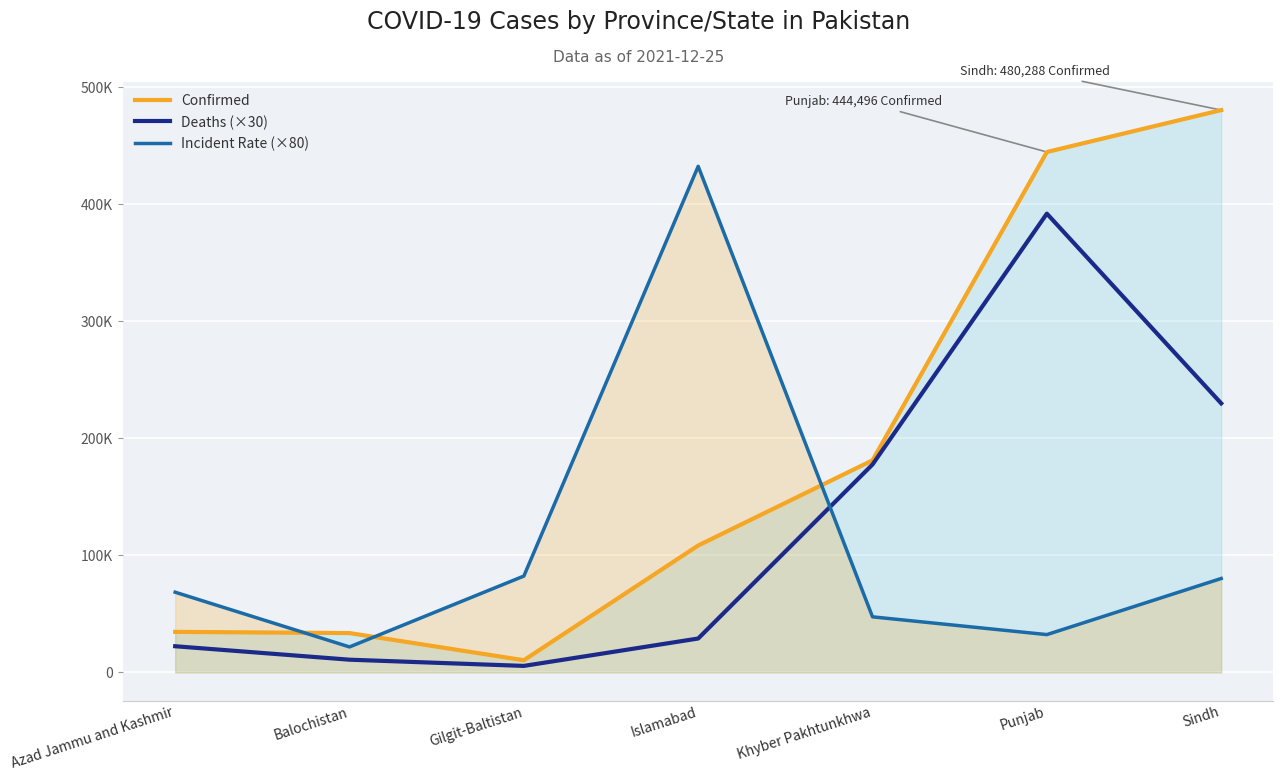

At which label does Deaths (×30) reach its minimum?

Gilgit-Baltistan